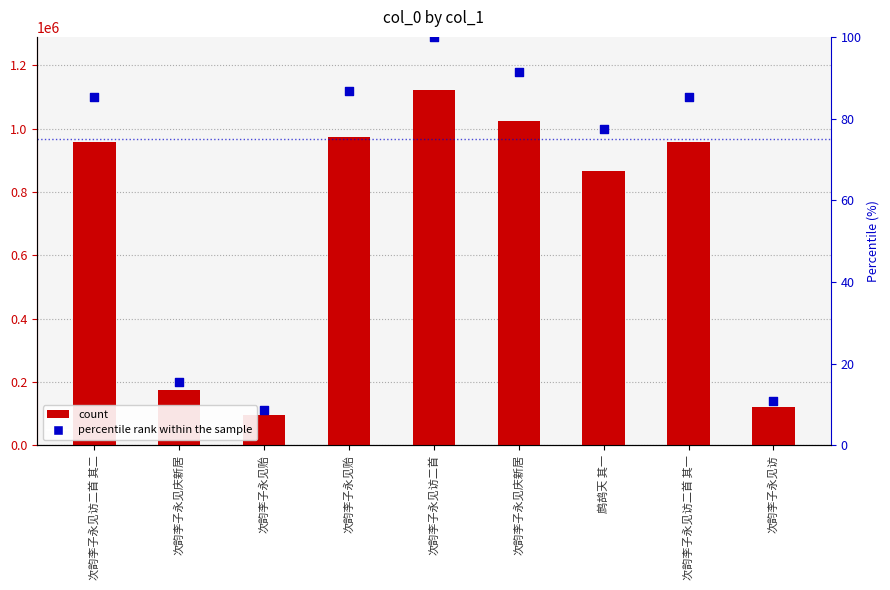

Which series has the largest Y range (max minus min)?

col_0